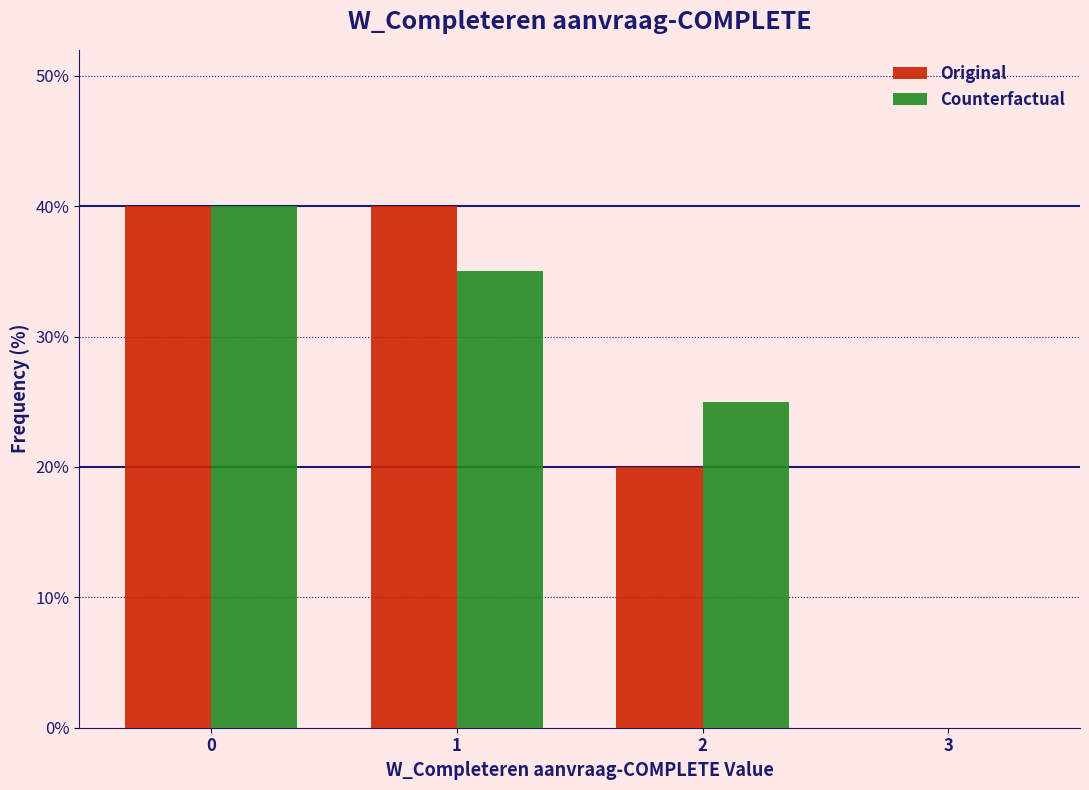

Reading left to right, transcribe this chart: for each range on the x-axis, give the height of each series' bar. The values are not printed on the chart, so give them approximately, as read against the axis.

-0.5 to 0.5: Original=40	Counterfactual=40
0.5 to 1.5: Original=40	Counterfactual=35
1.5 to 2.5: Original=20	Counterfactual=25
2.5 to 3.5: Original=0	Counterfactual=0